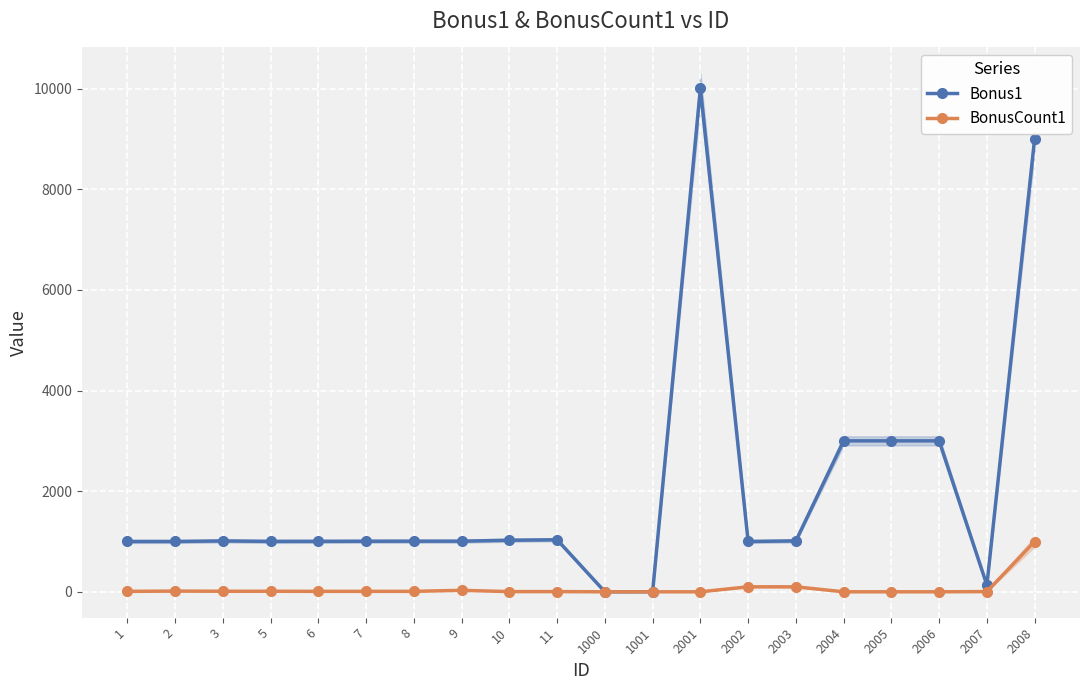

True or false: BonusCount1 has more than 1 points higher than both neighbors.

True